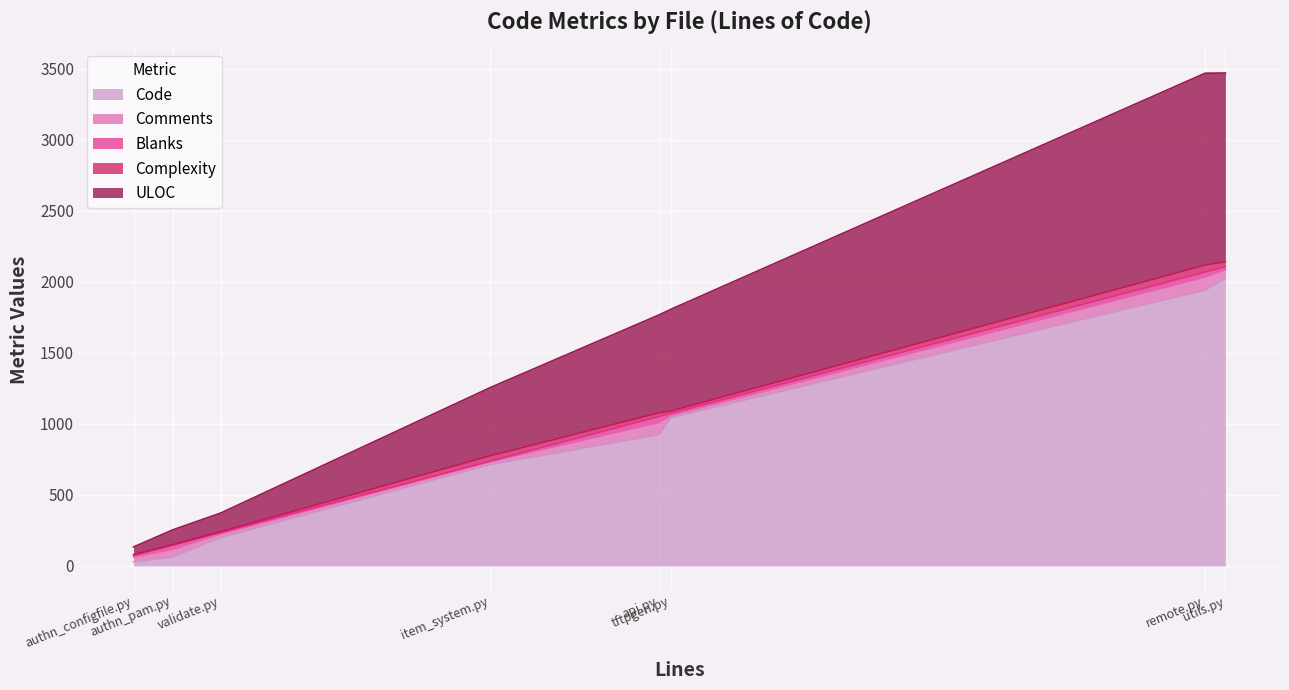

What is the minimum value for Code?

29